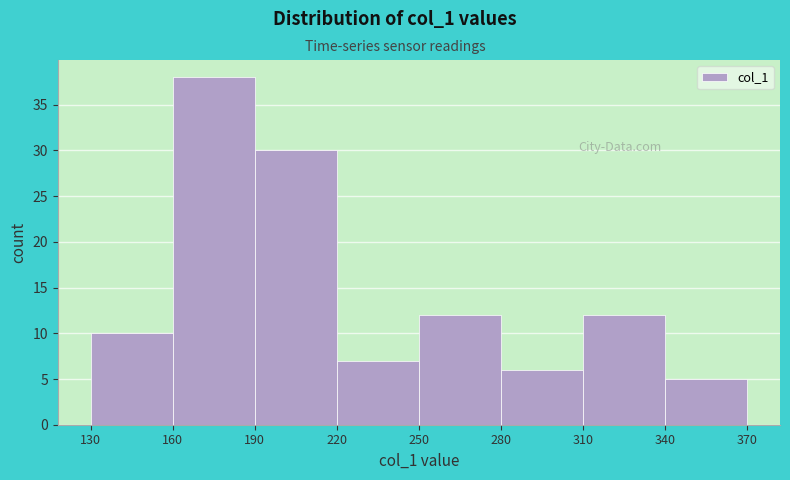

Over which range of the x-axis is the bar tallest?

160 to 190